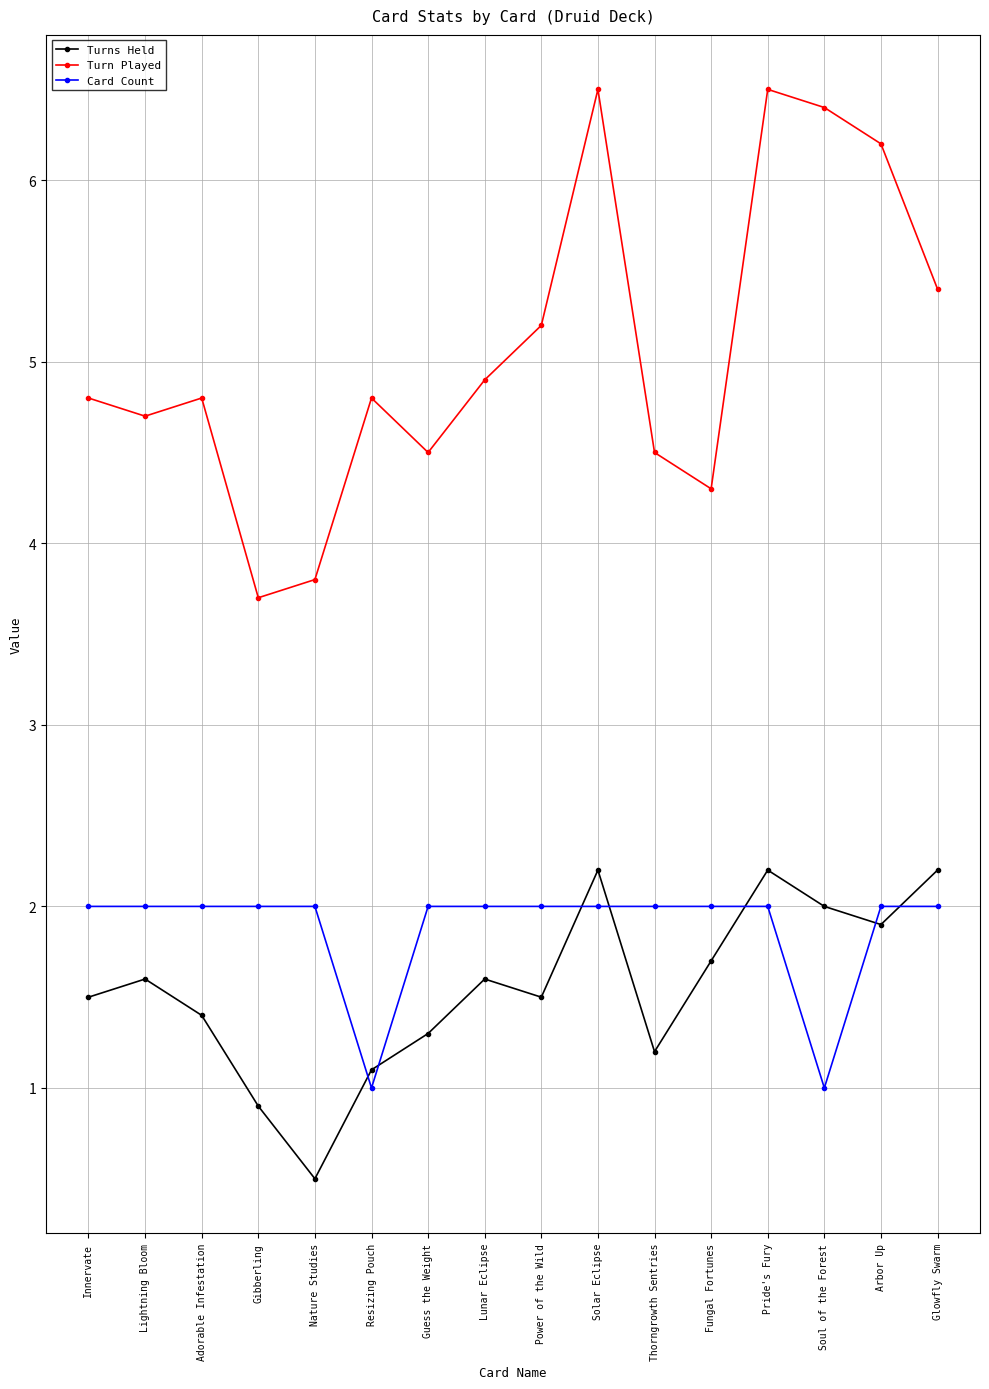

True or false: Card Count and Turn Played cross at least once.

False